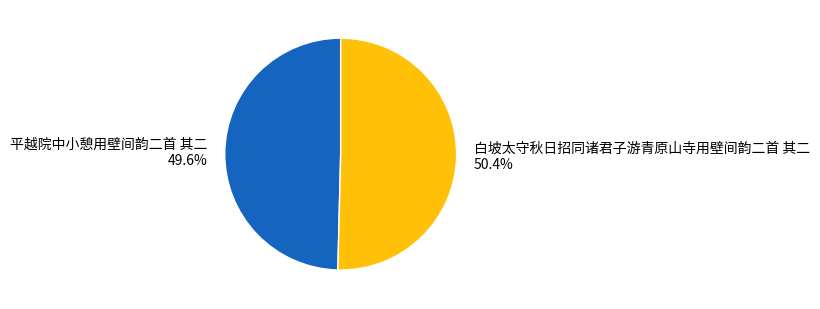

Count the number of slices in the pie.

2